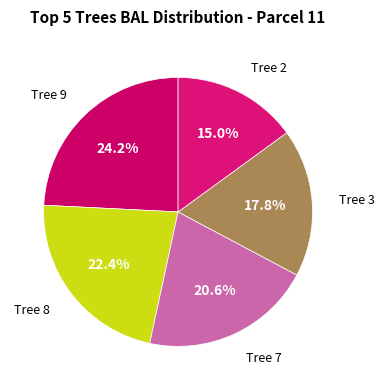

Which category has the smallest portion of the pie?

Tree 2